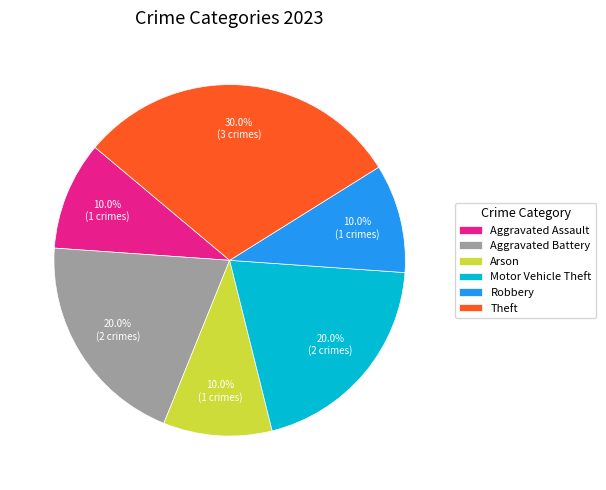

To the nearest percent, what is the difference between the largest and smallest slice percentages?

20%